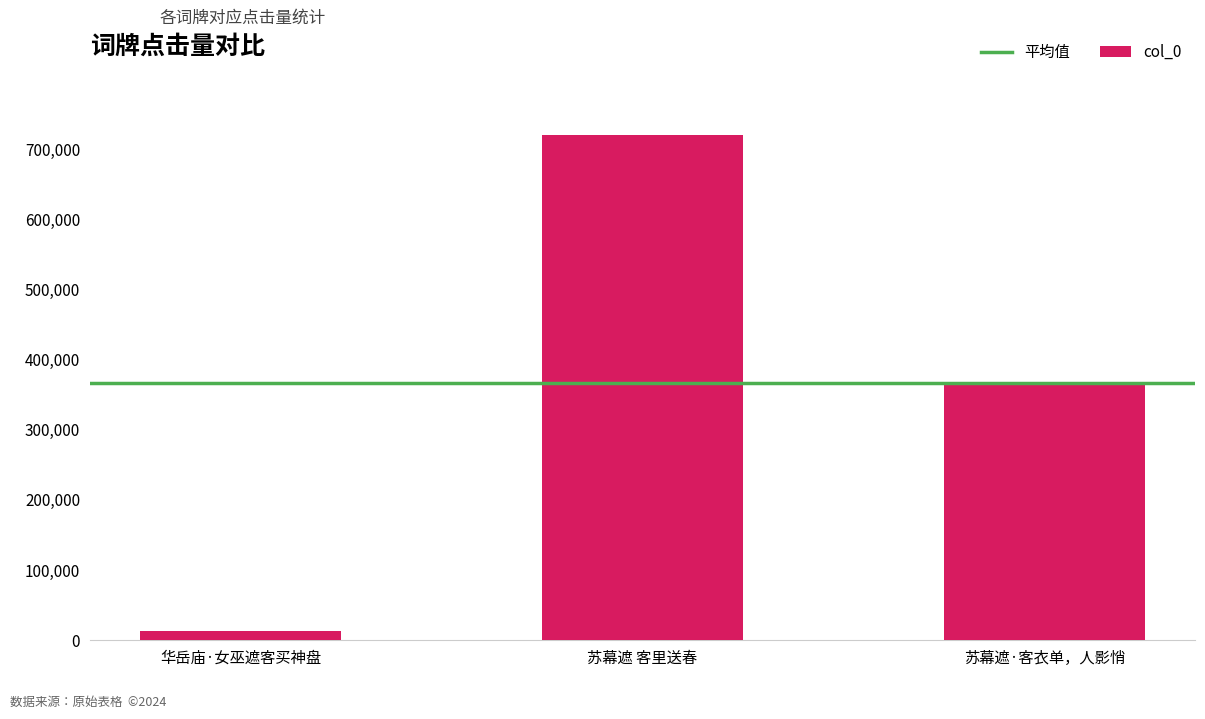

What is the value of the 2nd bar from the left?

719960